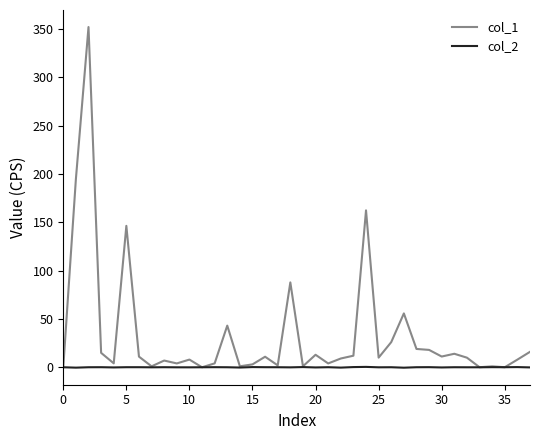

Does the chart have visible grid lines?

No